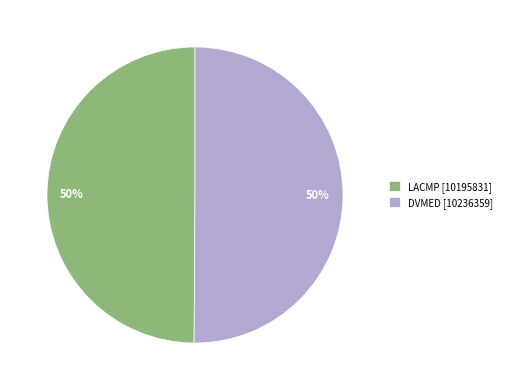

What is the ratio of the value at DVMED to the value at LACMP?

1.0